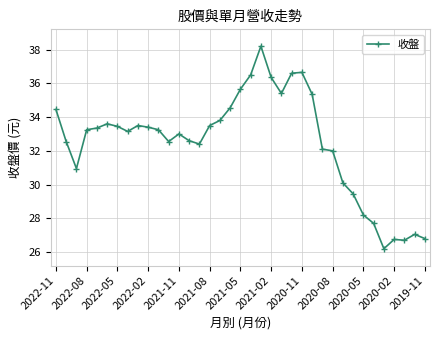

What is the minimum value shown in the chart?

26.2